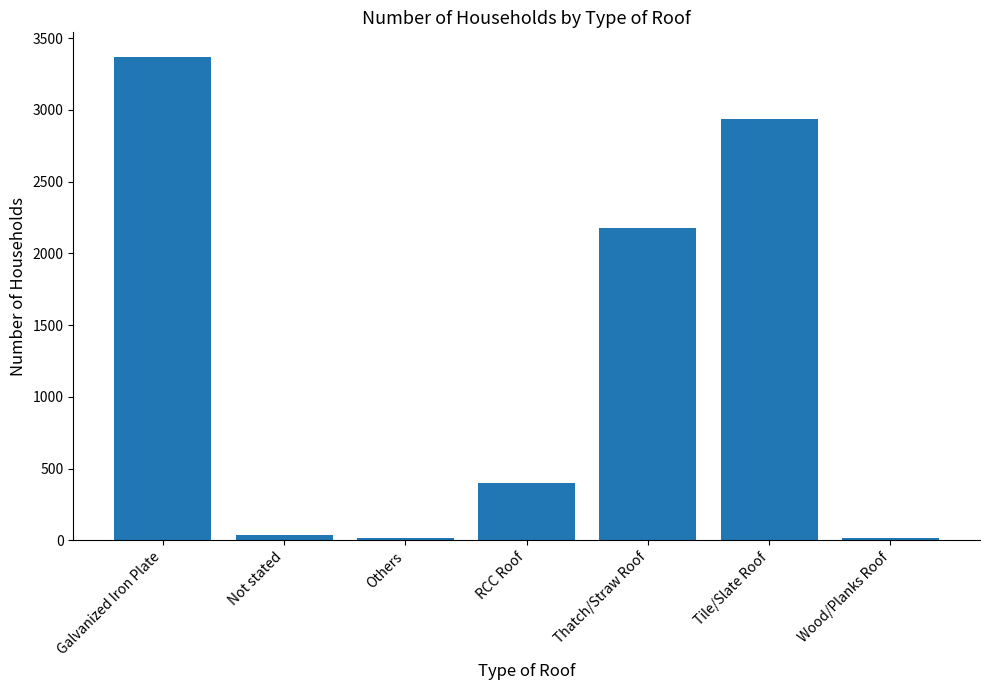

What is the sum of all values?

8960